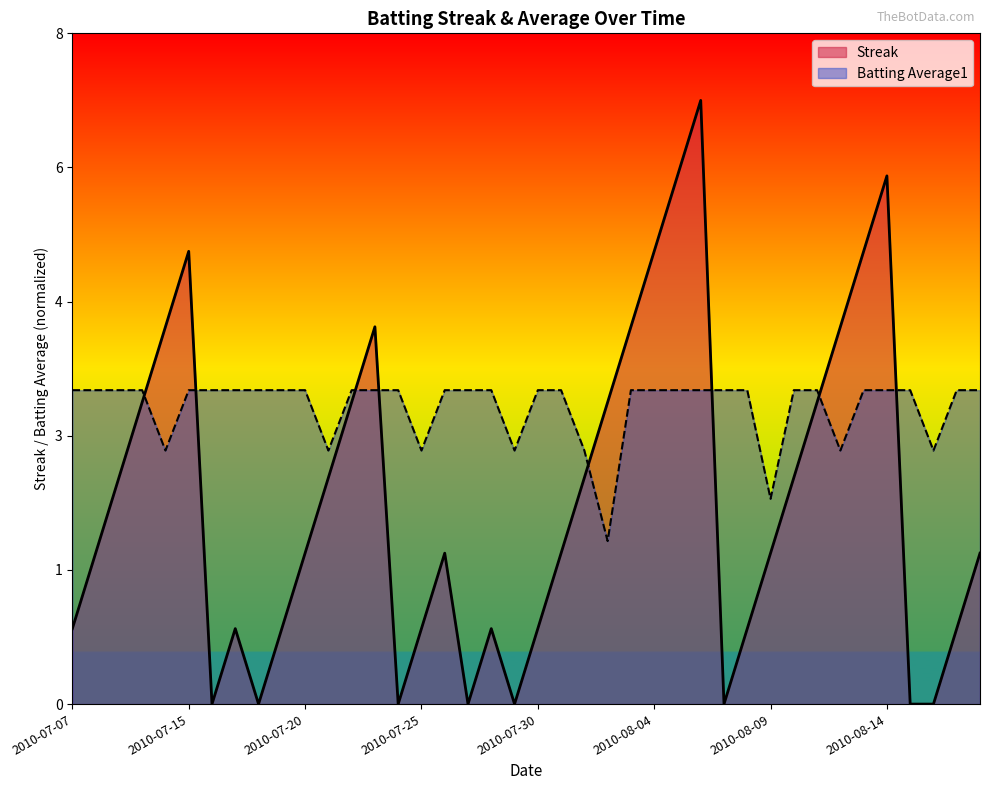

The value of Batting Average1 at 2010-07-10 is 4.7. True or false?

True